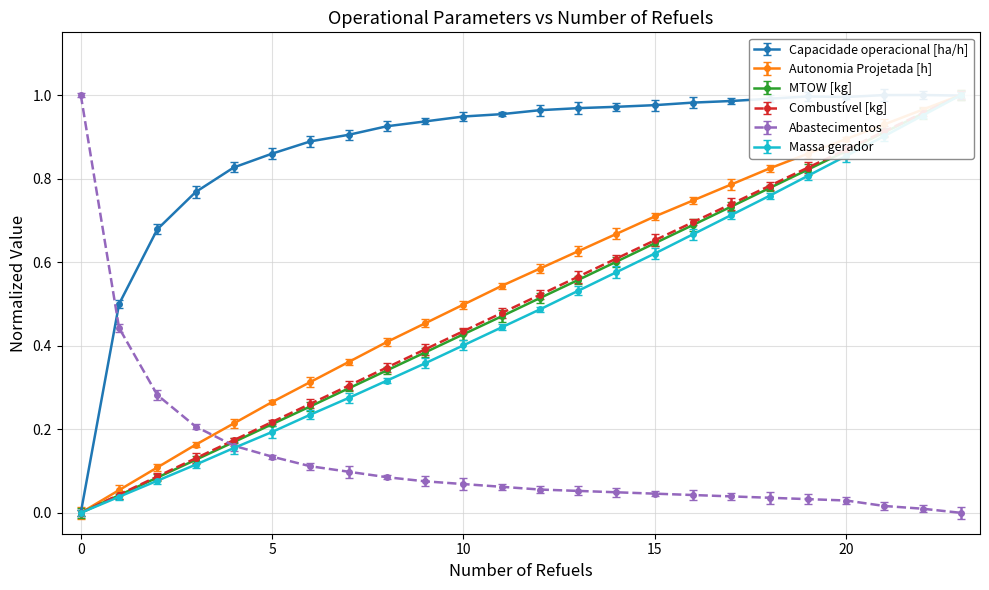

Which series has the largest range (max minus min)?

Capacidade operacional [ha/h]